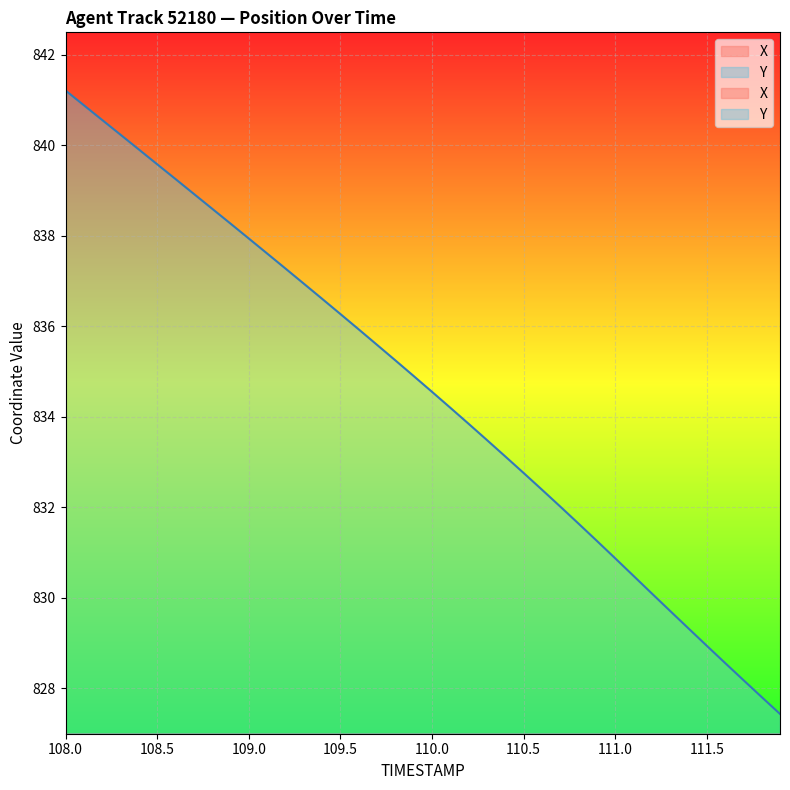

Reading right to left, list all the values displayed in this chart.

X: 30.4	30.7	31.0	31.3	31.7	32.0	32.3	32.6	33.0	33.3	33.7	34.0	34.3	34.7	35.1	35.4	35.8	36.2	36.6	36.9	37.3	37.7	38.1	38.5	38.9	39.3	39.7	40.1	40.5	40.9	41.3	41.7	42.1	42.5	42.9	43.3	43.7	44.1	44.5	44.9
Y: 827.4	827.8	828.2	828.6	828.9	829.3	829.7	830.1	830.5	830.9	831.3	831.6	832.0	832.4	832.8	833.1	833.5	833.9	834.2	834.6	834.9	835.3	835.6	835.9	836.3	836.6	836.9	837.3	837.6	837.9	838.3	838.6	838.9	839.3	839.6	839.9	840.2	840.6	840.9	841.2